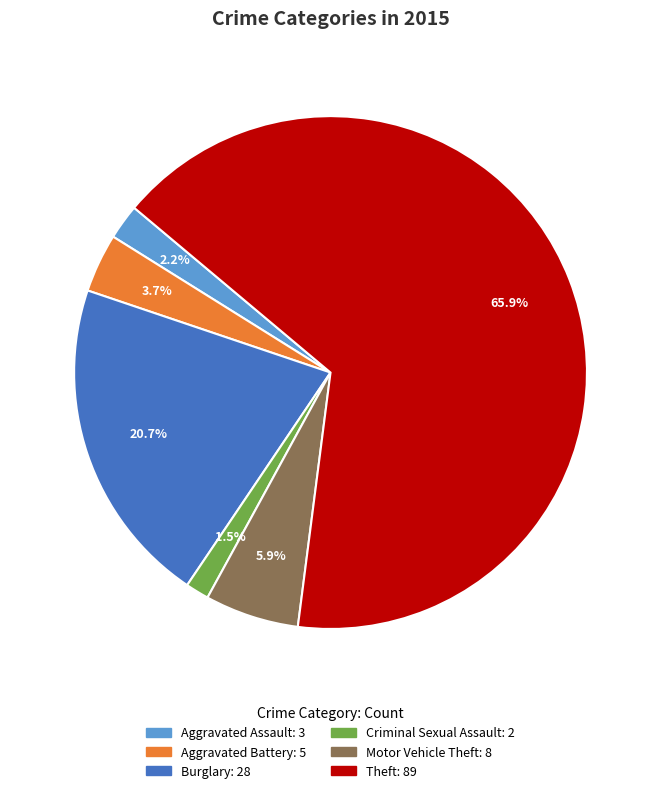

Does any single category account for the majority?

Yes